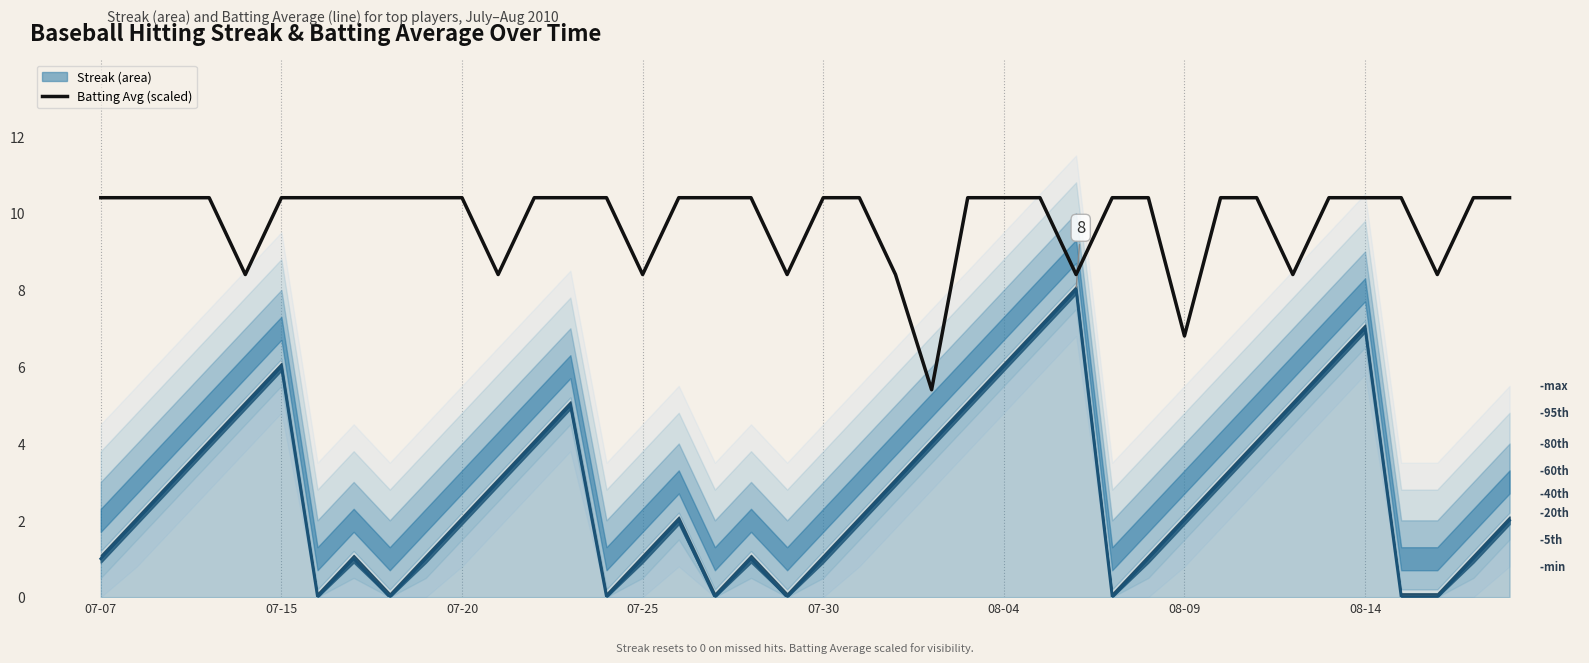

Rank the series by their maximum value, from lowest to highest.

Streak, Batting Average (scaled)